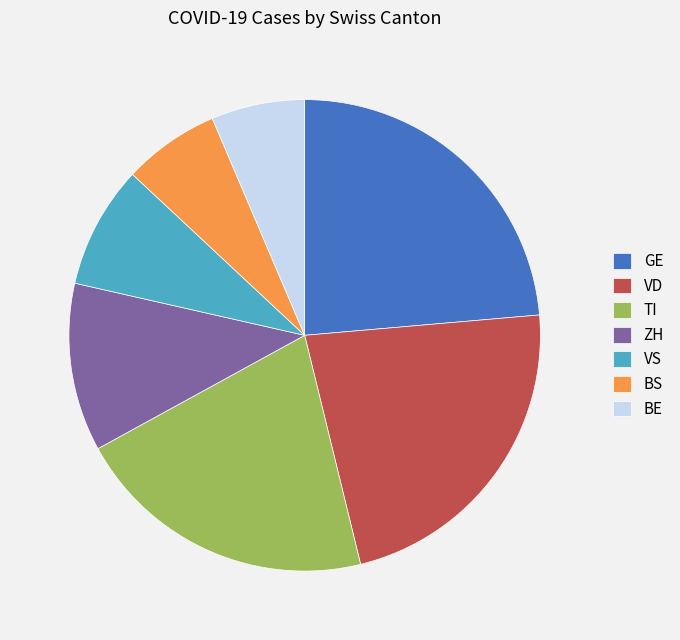

Is it true that VD is 23% of the pie?

True